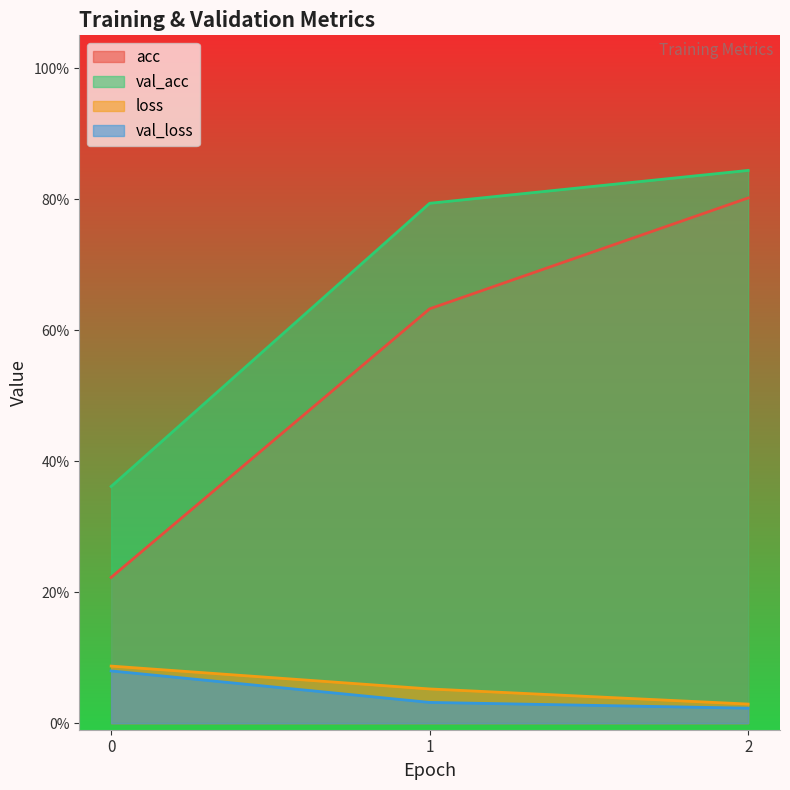

True or false: loss has a value of 0.0 at 0.

False